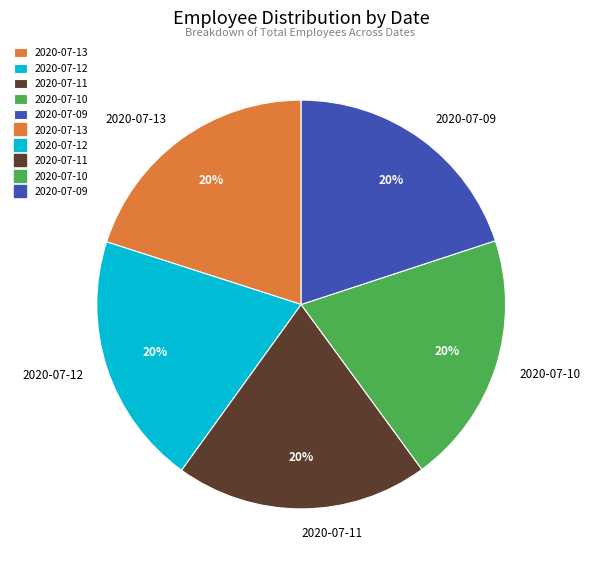

Combined, do 2020-07-09 and 2020-07-10 account for over 50%?

No